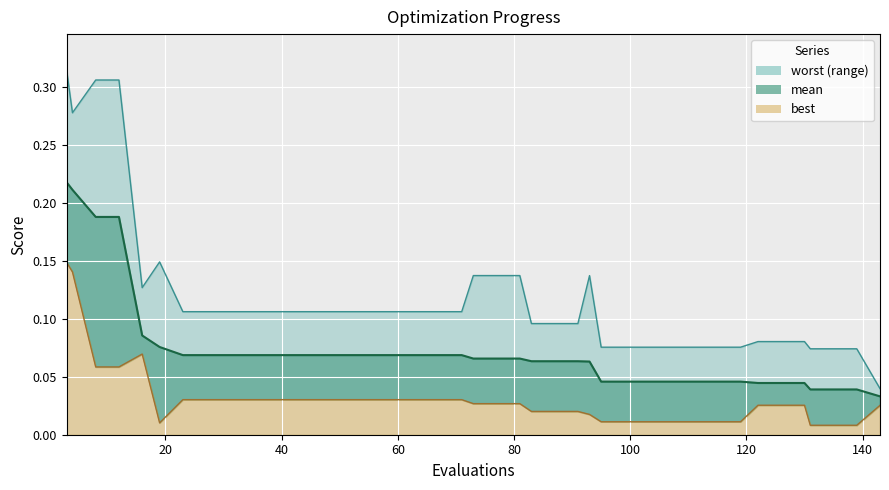

The value of best_line at 0 is 0.1. True or false?

False